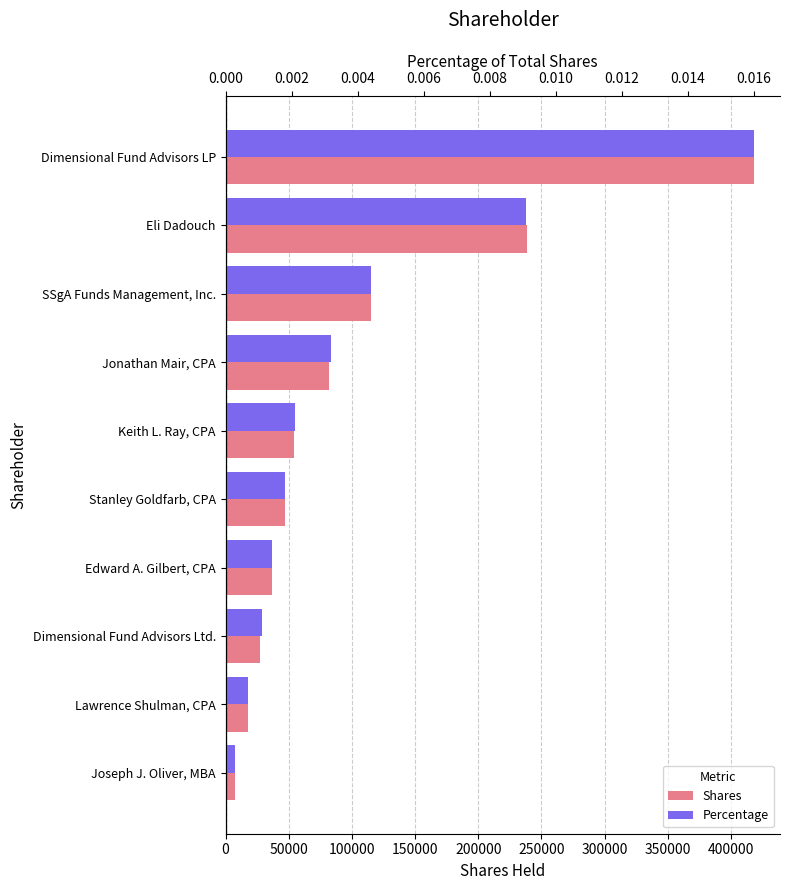

At how many categories does at least one series exceed 343126?

1